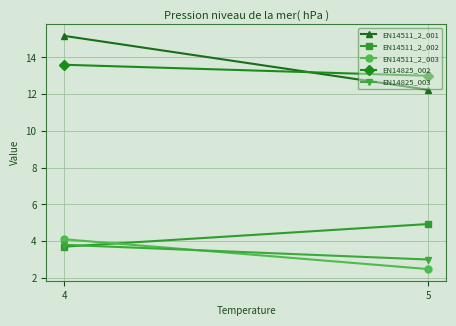

Reading right to left, extract all data points from this chart.

EN14511_2_001: 5=12.2	4=15.2
EN14511_2_002: 5=4.9	4=3.7
EN14511_2_003: 5=2.5	4=4.1
EN14825_002: 5=13.0	4=13.6
EN14825_003: 5=3.0	4=3.8